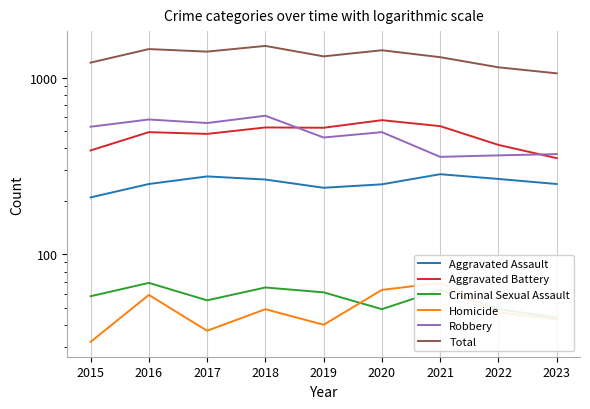

True or false: Aggravated Battery and Aggravated Assault intersect in this chart.

False